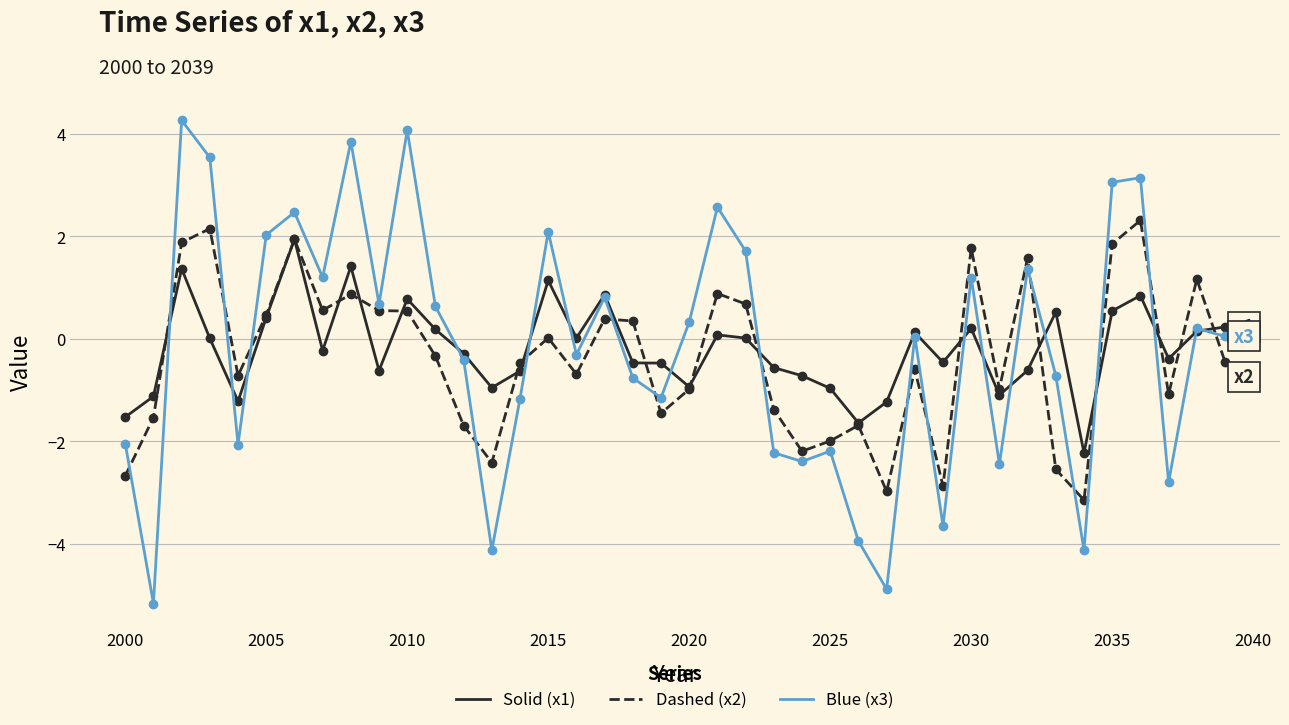

What is the smallest value displayed?

-5.2